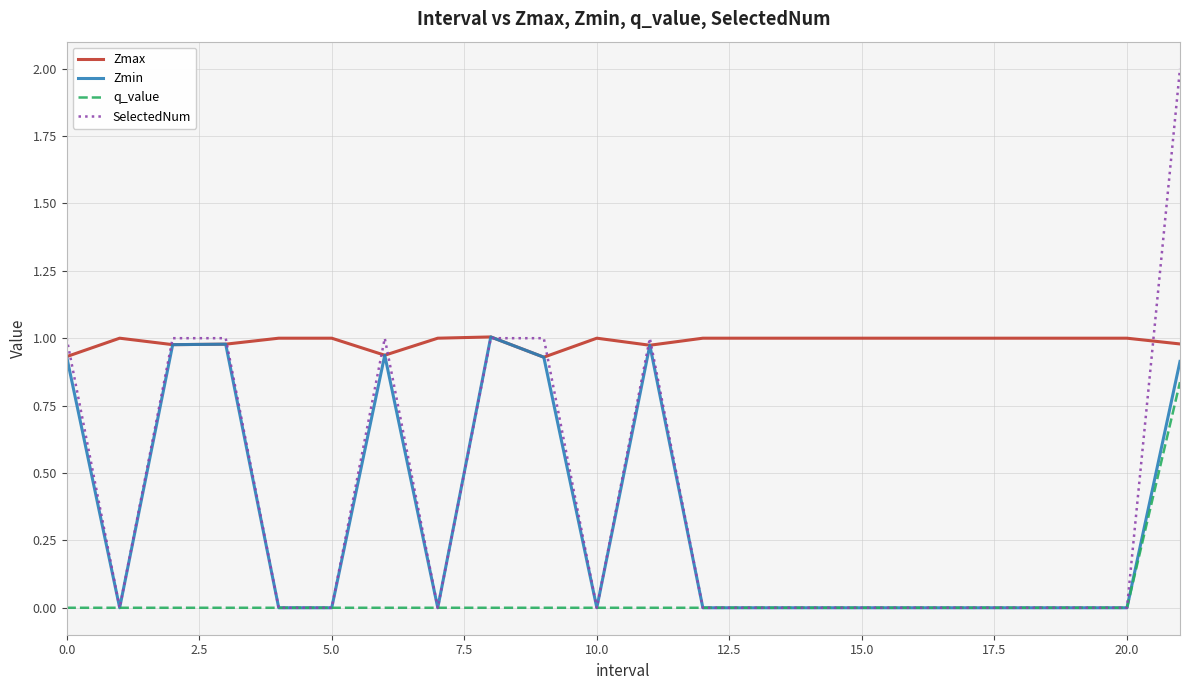

Which series has the largest total across all categories?

Zmax